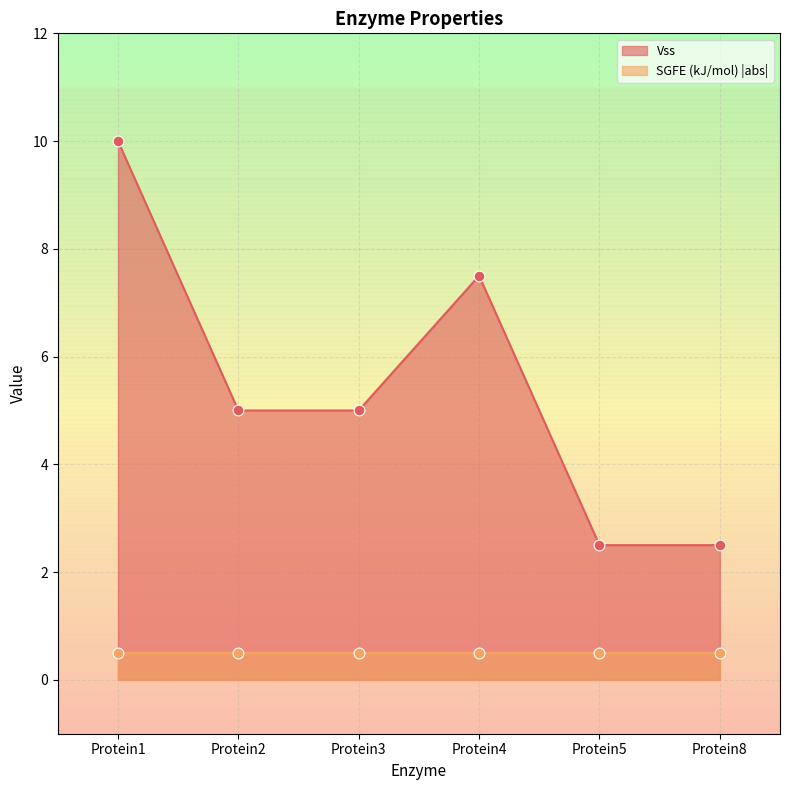

What is the ratio of the value at Protein5 to the value at Protein3?

0.5